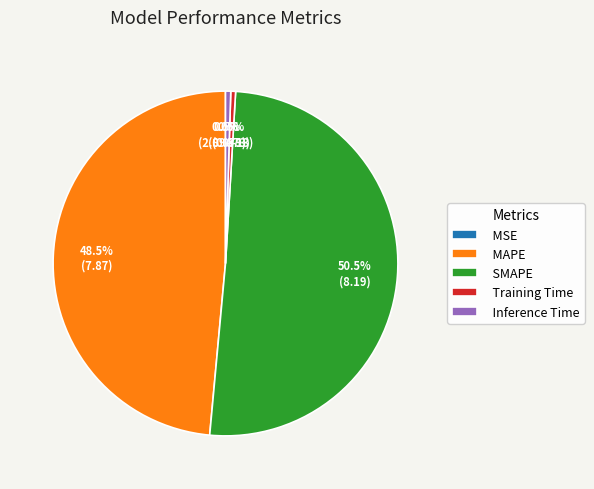

Do SMAPE and Training Time together represent more than half of the pie?

Yes